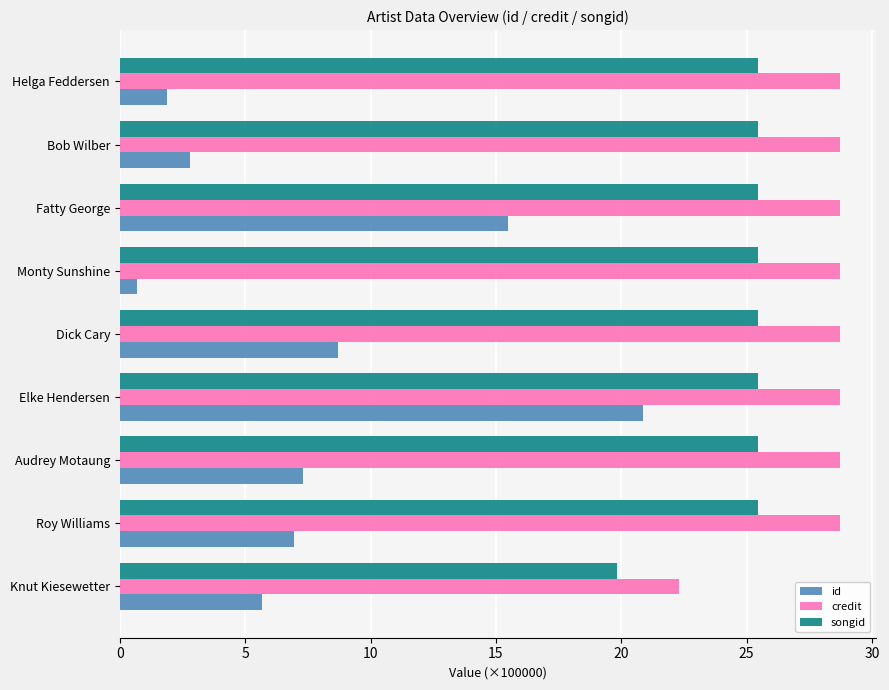

What are all the series names shown in the legend?

id, credit, songid